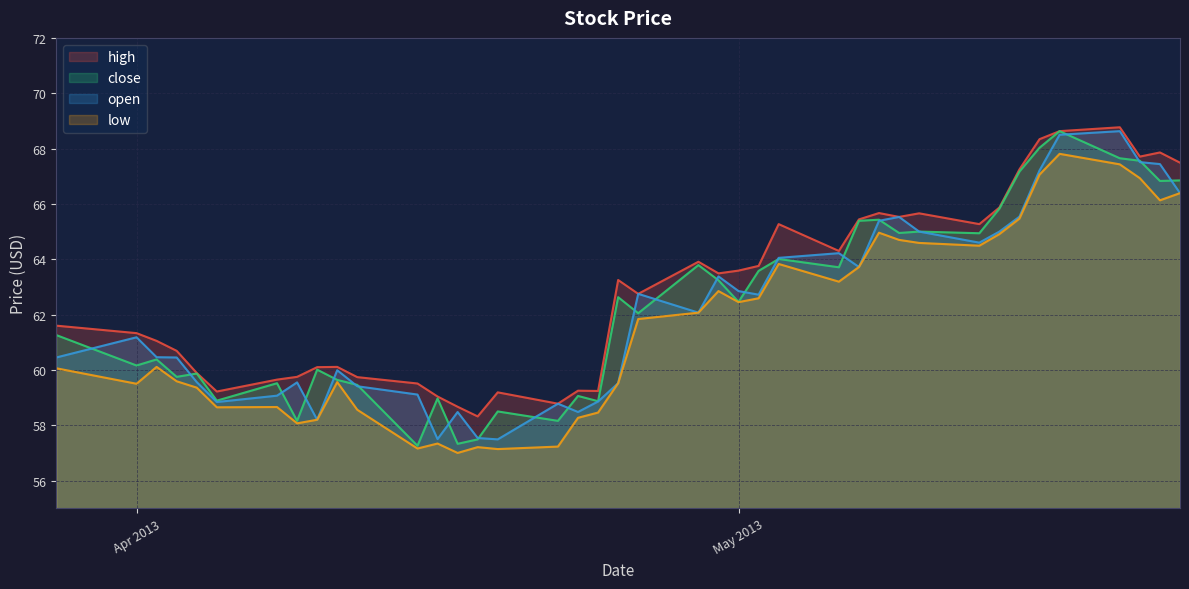

How many values in the low series exceed 61?

20